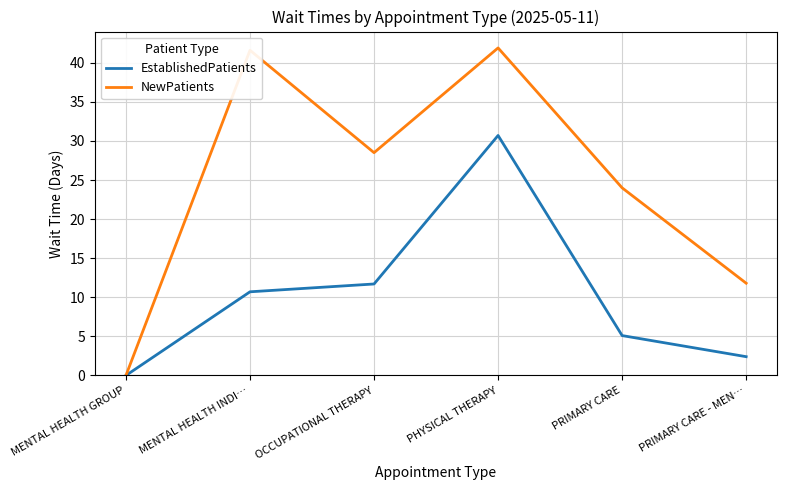

Rank the series at PRIMARY CARE from highest to lowest value.

NewPatients, EstablishedPatients